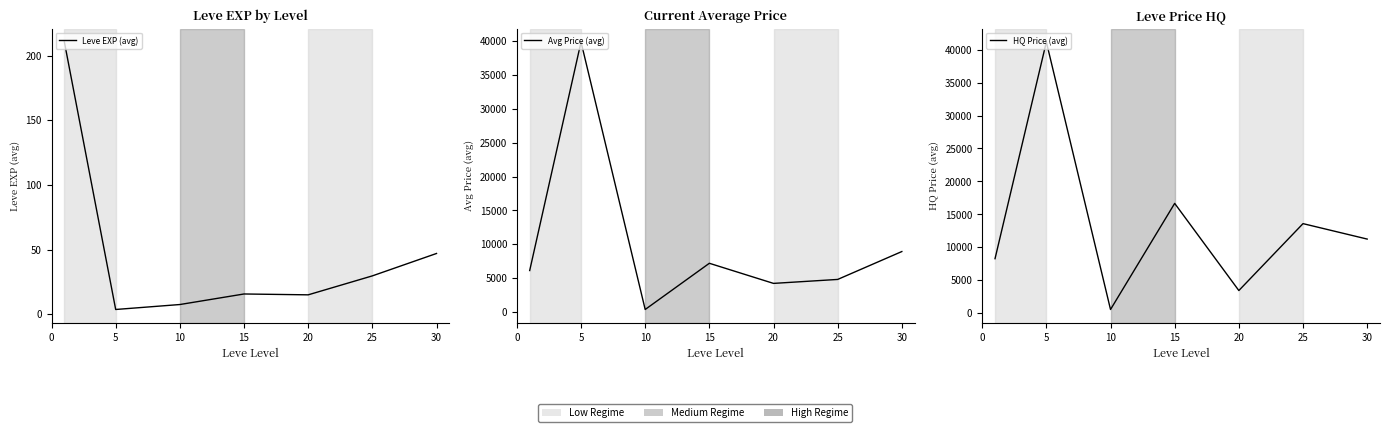

How many data points in Leve EXP (avg) are less than 15?

2